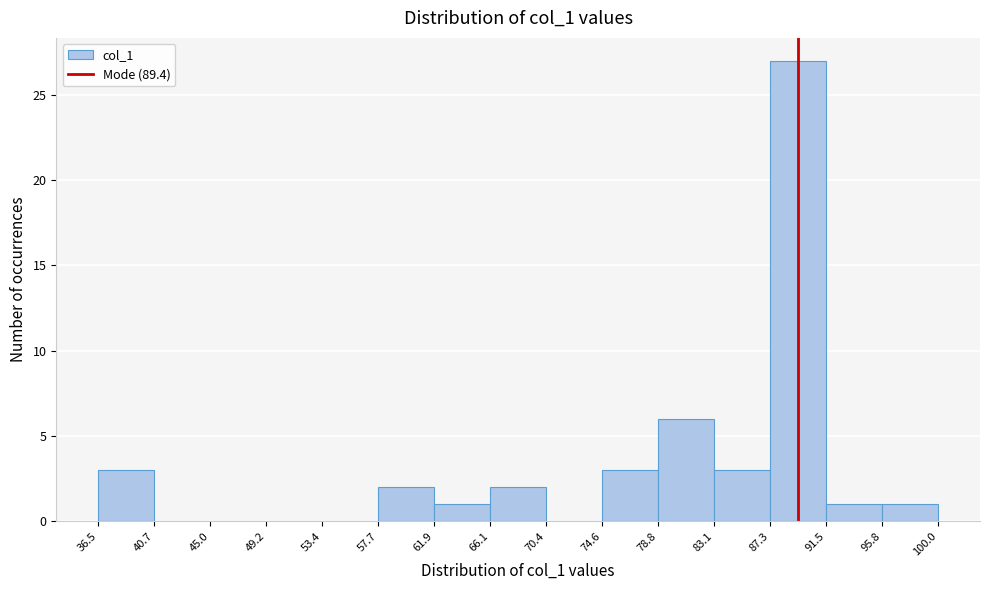

How tall is the bar that spans 91.5 to 95.8 on the x-axis? The values are not printed on the chart, so give them approximately, as read against the axis.

1